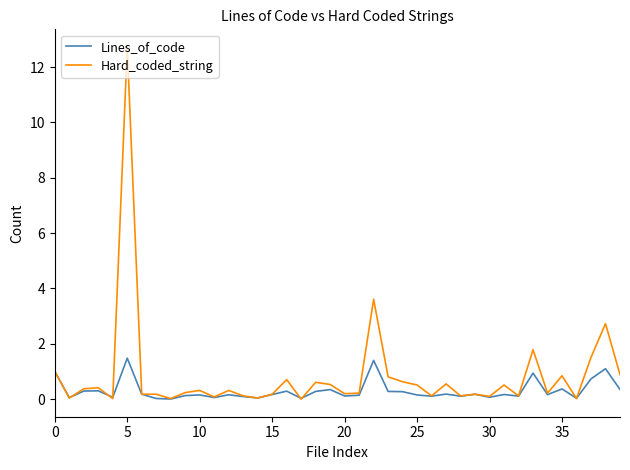

What is the difference between the second highest and minimum values in the Lines_of_code series?

1.4